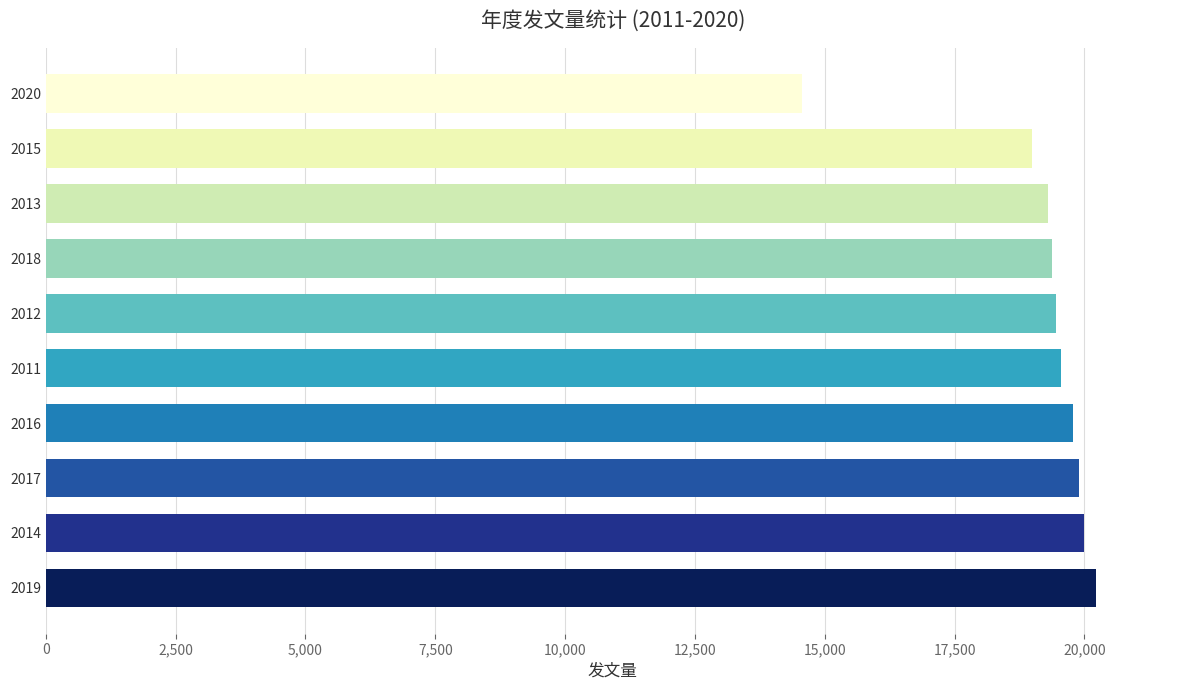

True or false: the data shows 19371 at 2018.

True